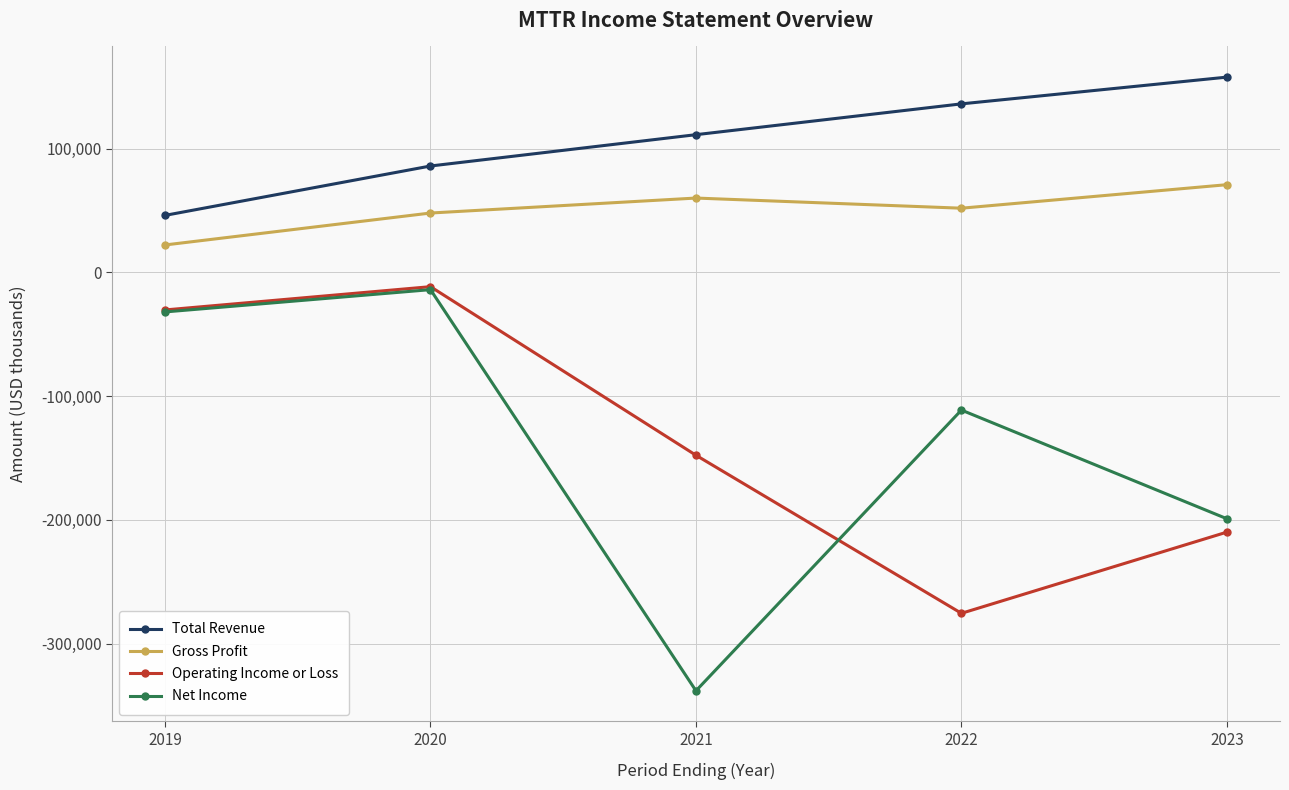

What is the difference between the highest and lowest values at 2021?

449300